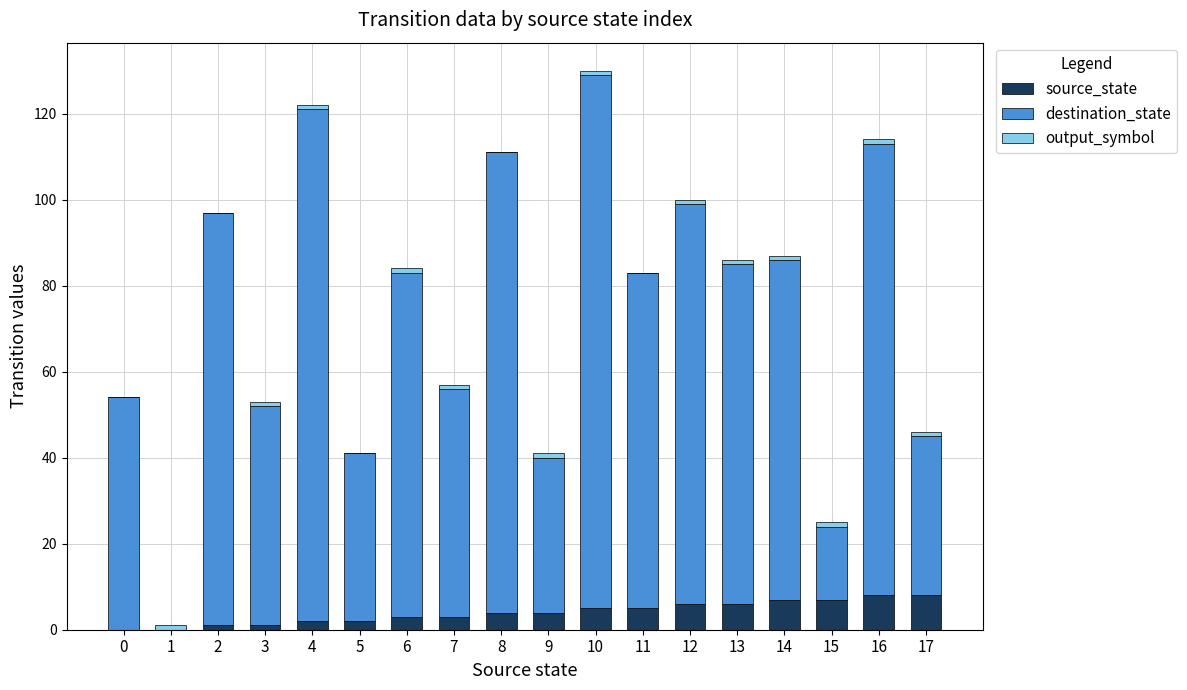

Is it true that source_state equals 3 at 6?

True